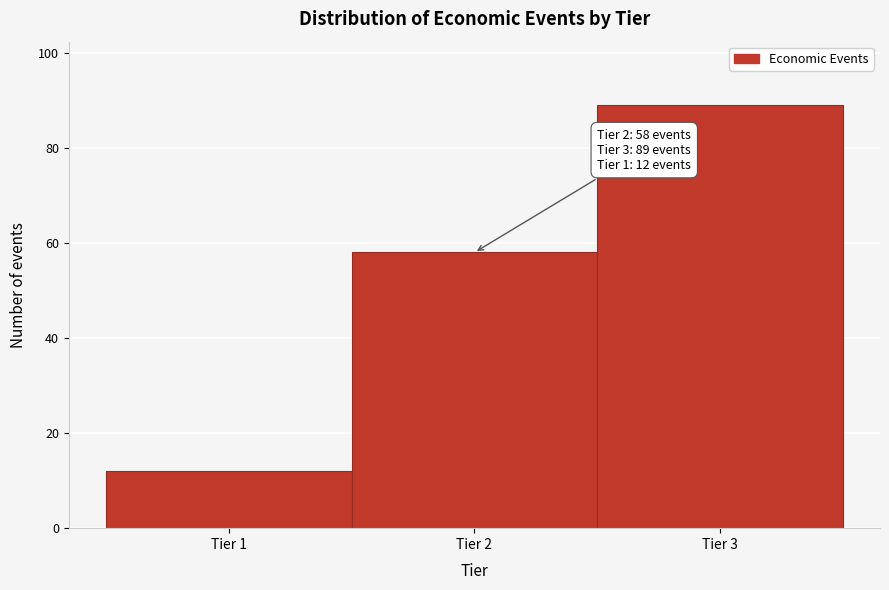

Over which range of the x-axis is the bar tallest?

2.5 to 3.5